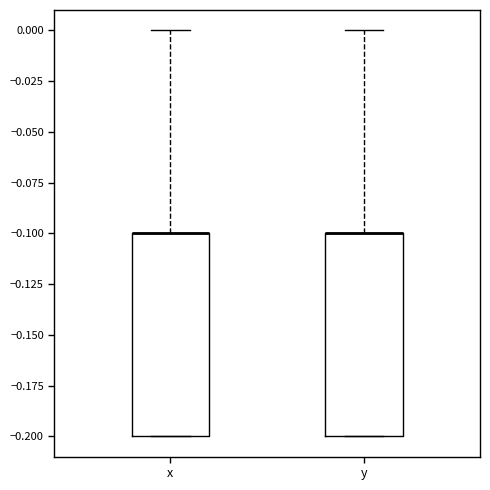

Where does the upper whisker of the box for x end on the y-axis? The values are not printed on the chart, so give them approximately, as read against the axis.

0.0